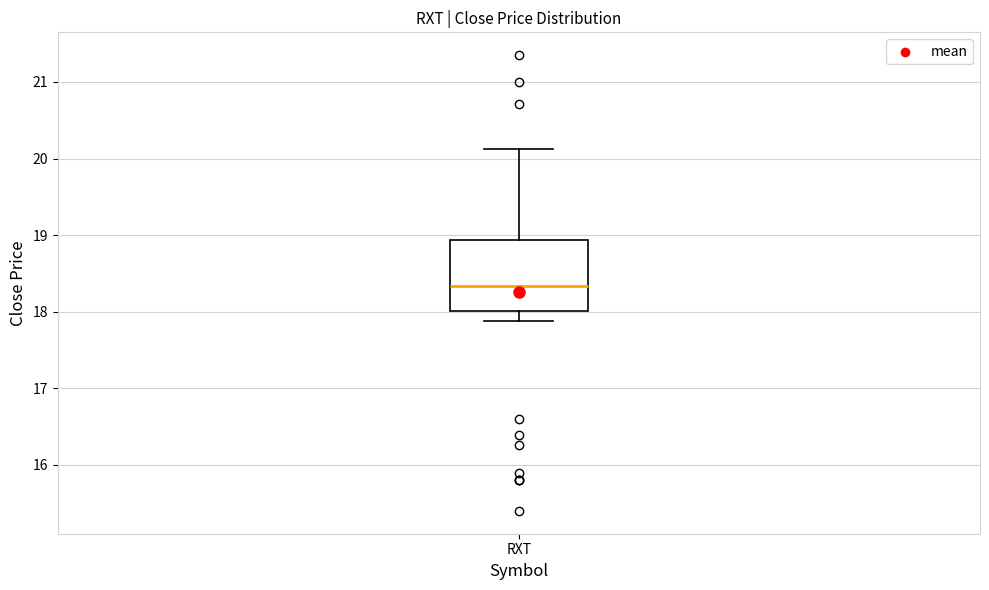

Where does the median line of the box for RXT sit on the y-axis? The values are not printed on the chart, so give them approximately, as read against the axis.

18.3